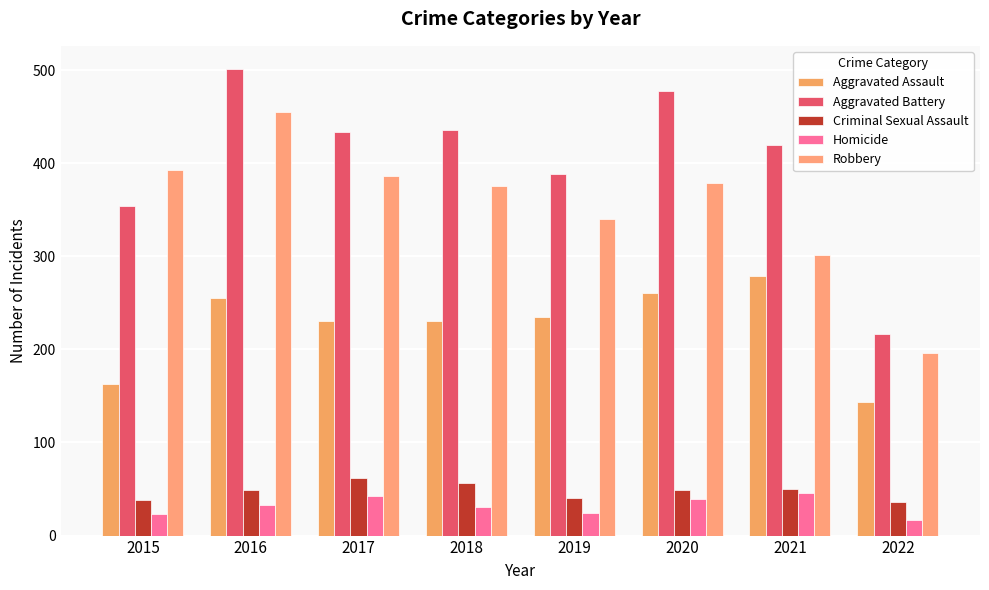

Which series has the largest range (max minus min)?

Aggravated Battery